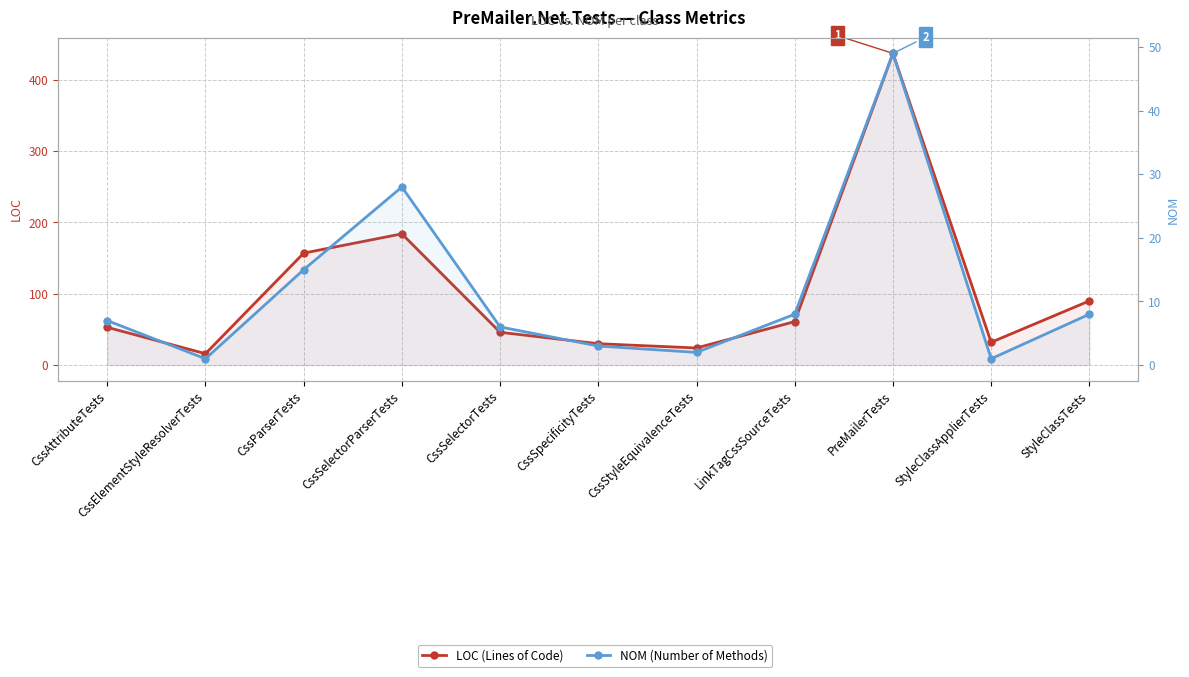

At which label does NOM first exceed 7?

CssParserTests